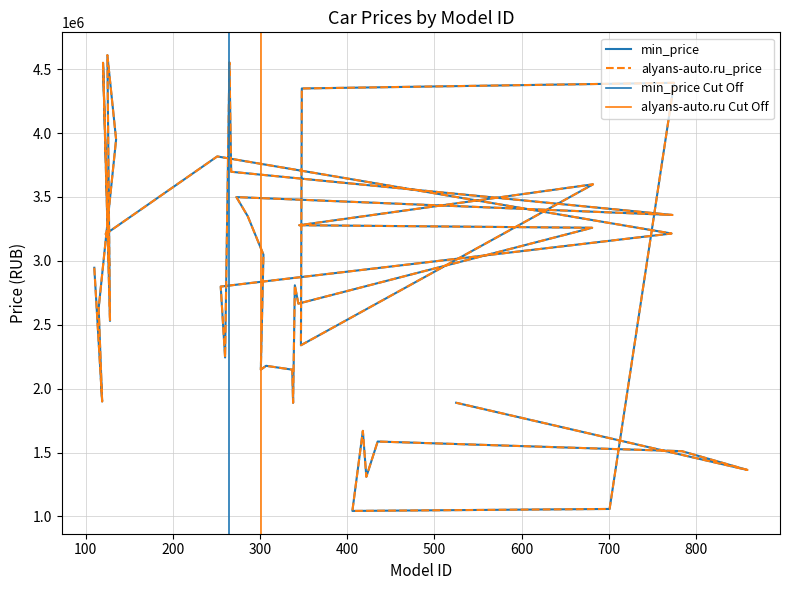

What is the label of the 38th point from the left?

784